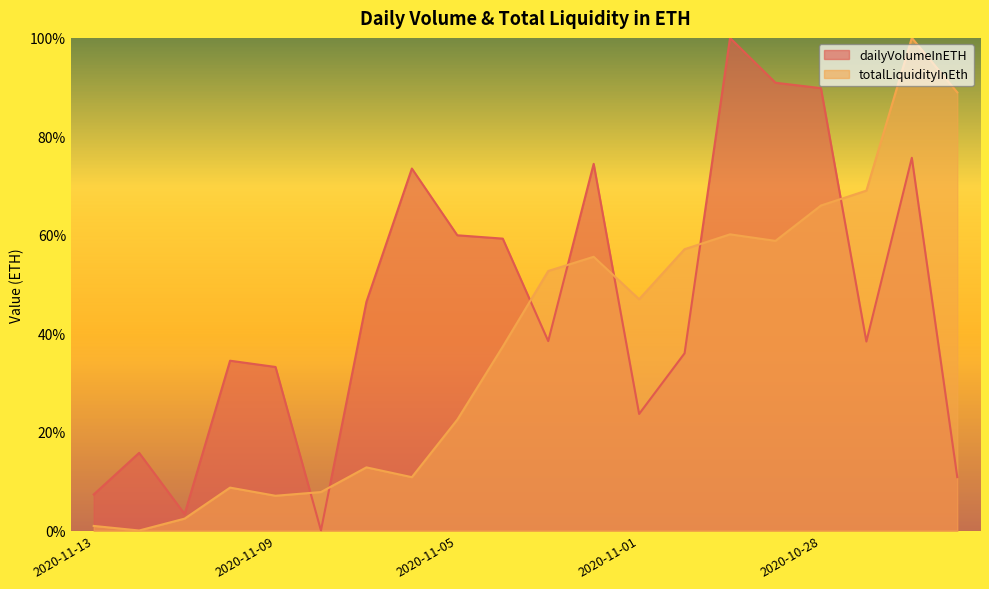

Is the value of totalLiquidityInEth at 2020-11-11 greater than the value of dailyVolumeInETH at 2020-11-05?

No